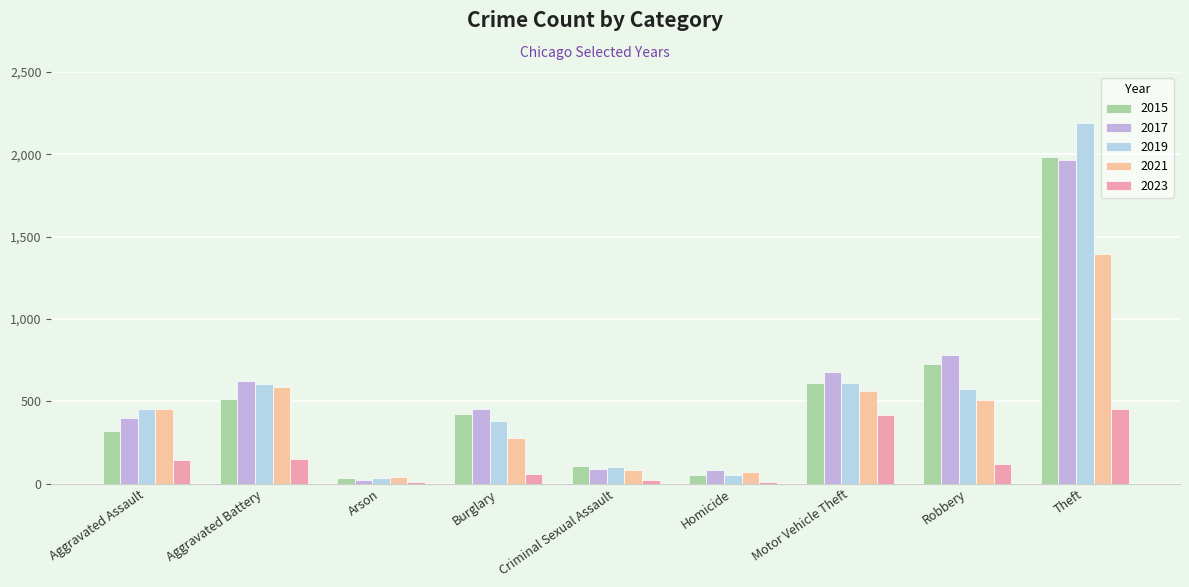

Which series changed the most between Aggravated Battery and Theft?

2019